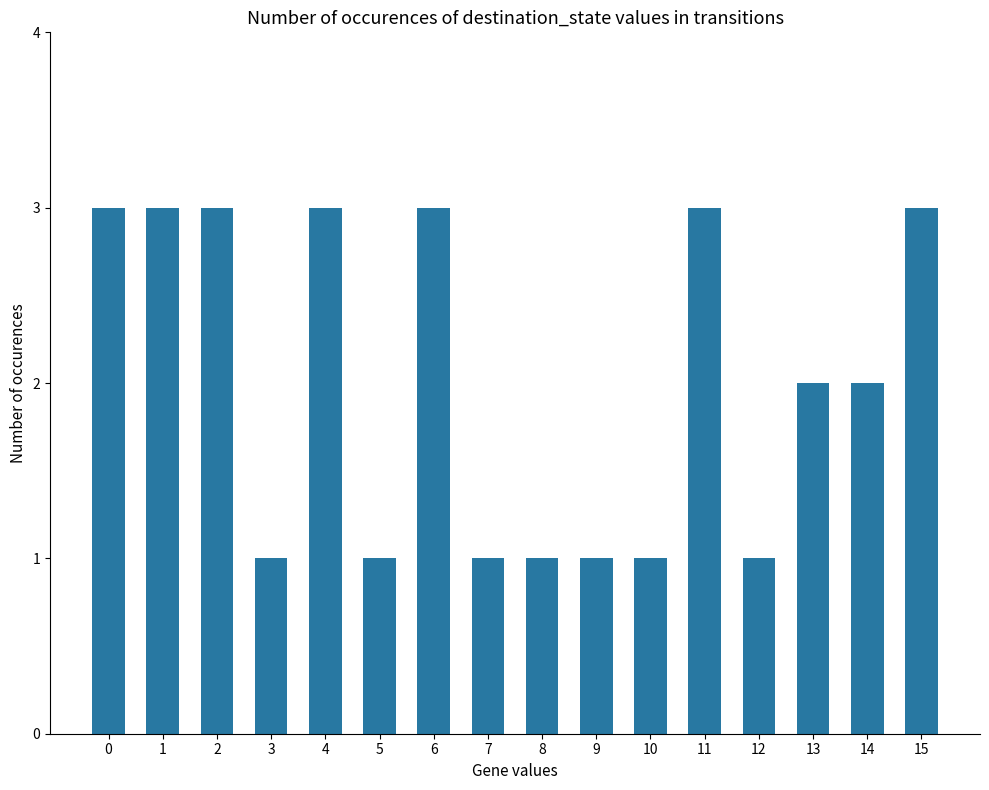

Is it true that the value at 9 is 0?

False